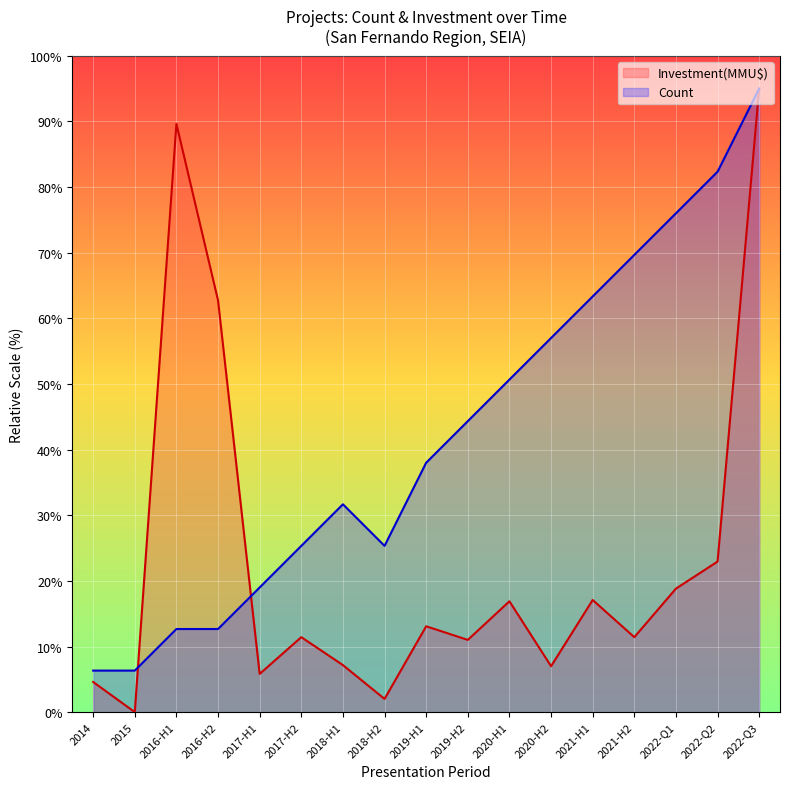

Rank the series by their maximum value, from highest to lowest.

Count, Investment(MMU$)